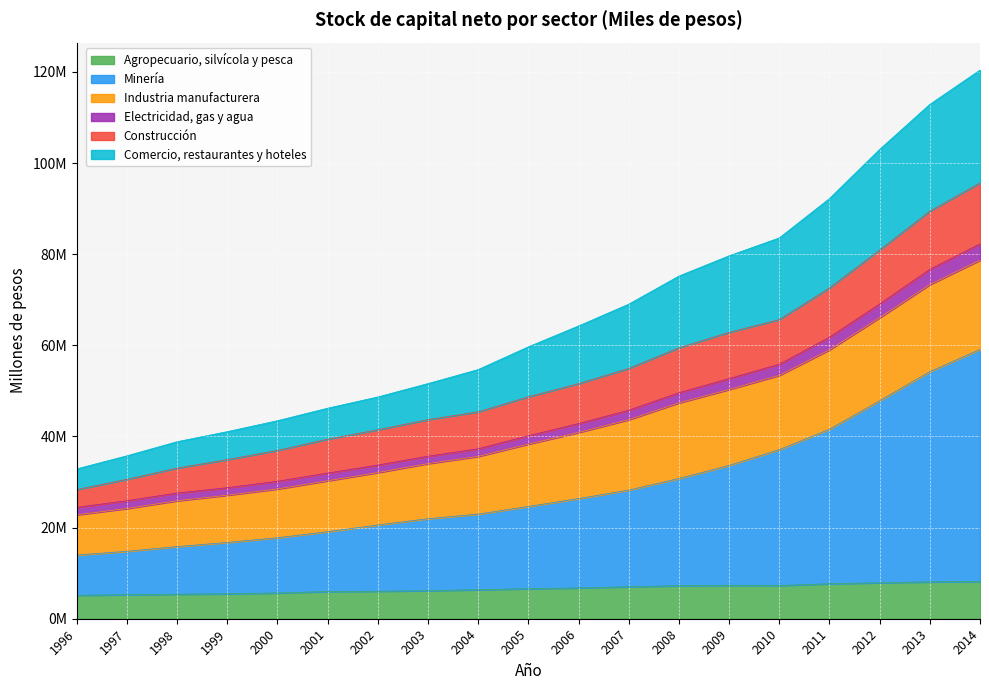

What is the difference between the Agropecuario, silvícola y pesca values at 2009 and 2006?

0.5